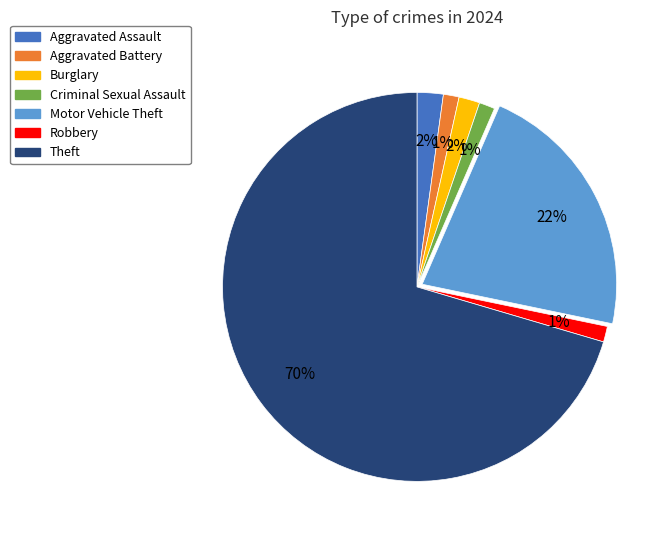

How many slices are in this pie chart?

7